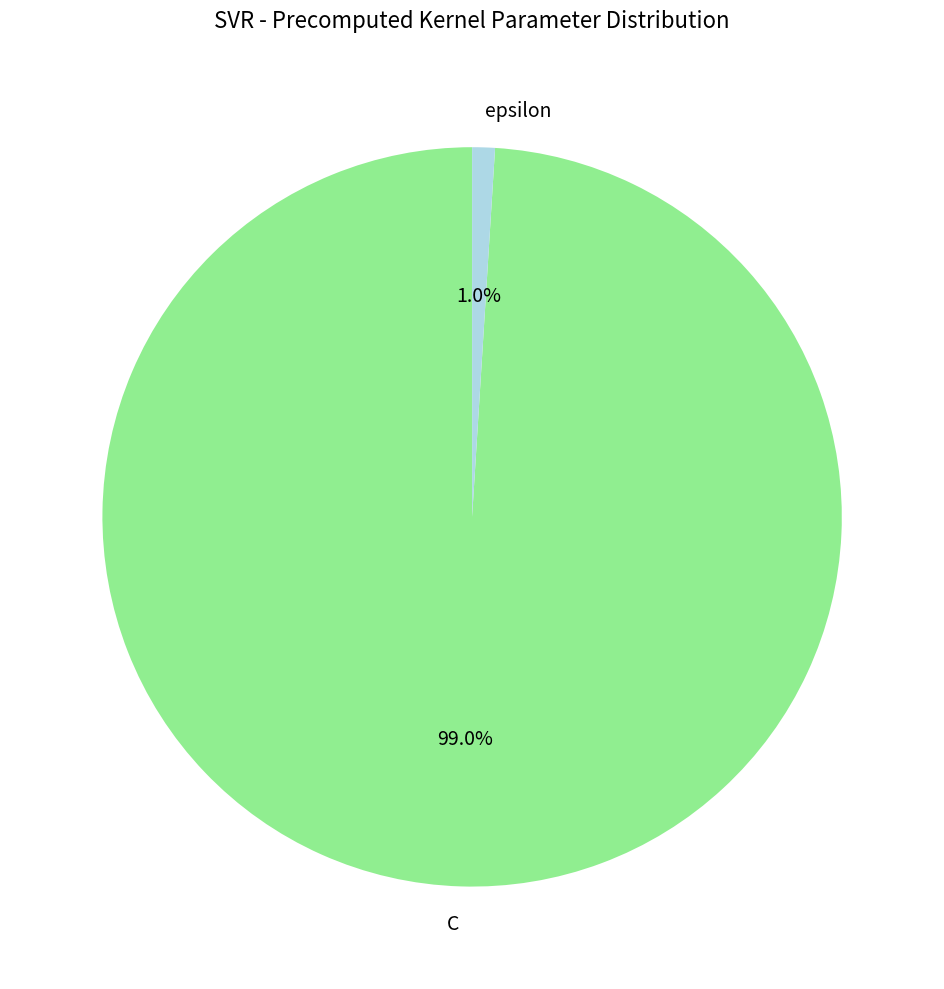

The C slice represents 89% of the pie. True or false?

False